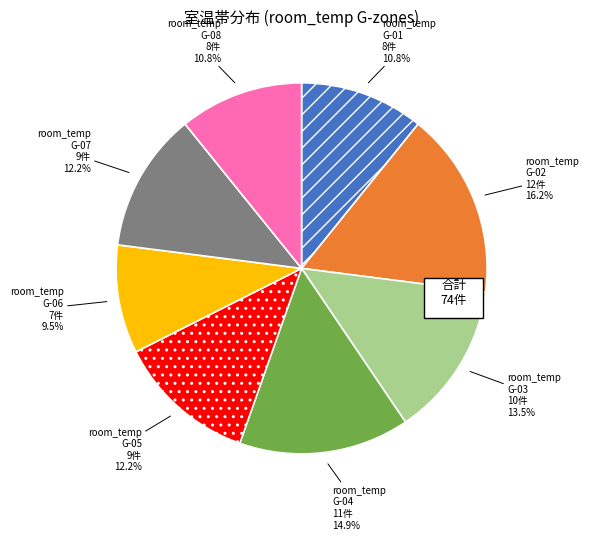

Does any single category account for the majority?

No